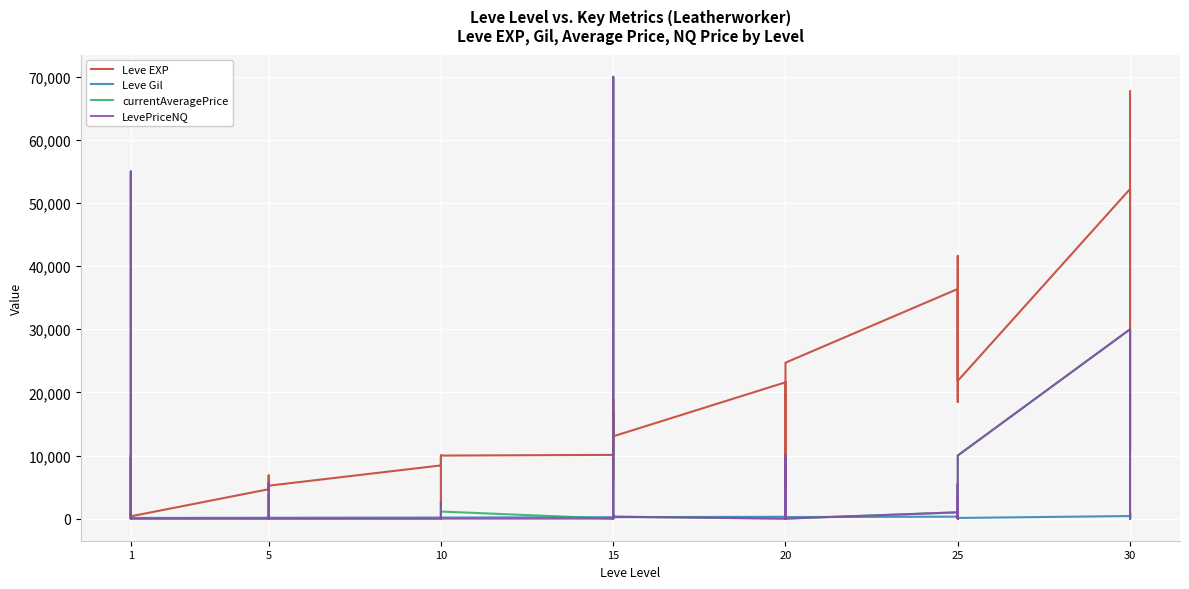

What is the value of the Leve Gil point at the 34th from the left?

336